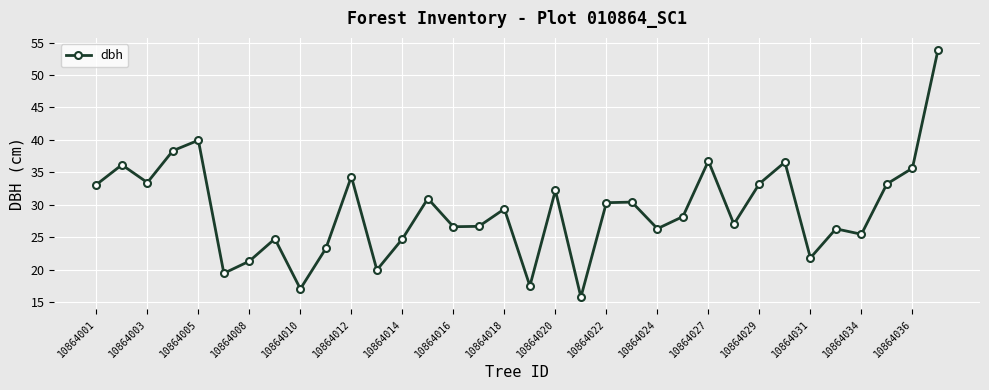

What is the minimum value shown in the chart?

15.8